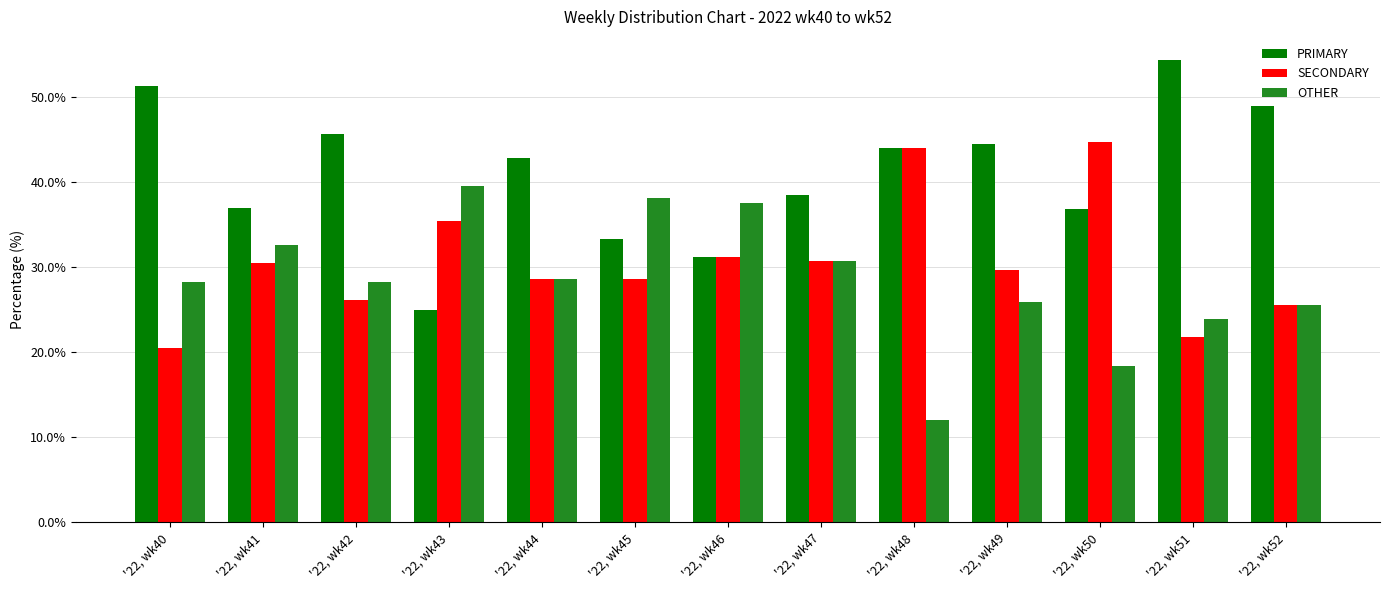

At '22, wk50, list the series in order from largest to smallest.

SECONDARY, PRIMARY, OTHER